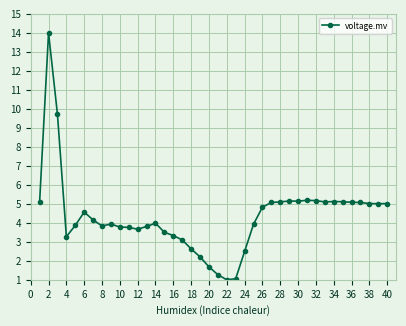

What is the difference between the maximum and minimum values?

13.0